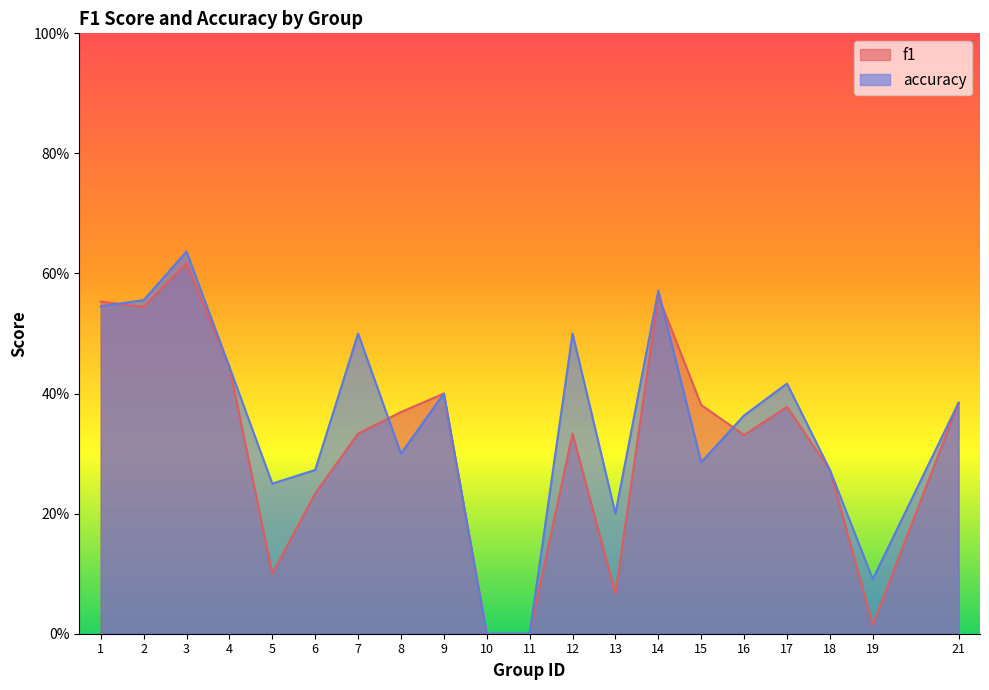

Between 1 and 12, which series saw the biggest shift?

f1